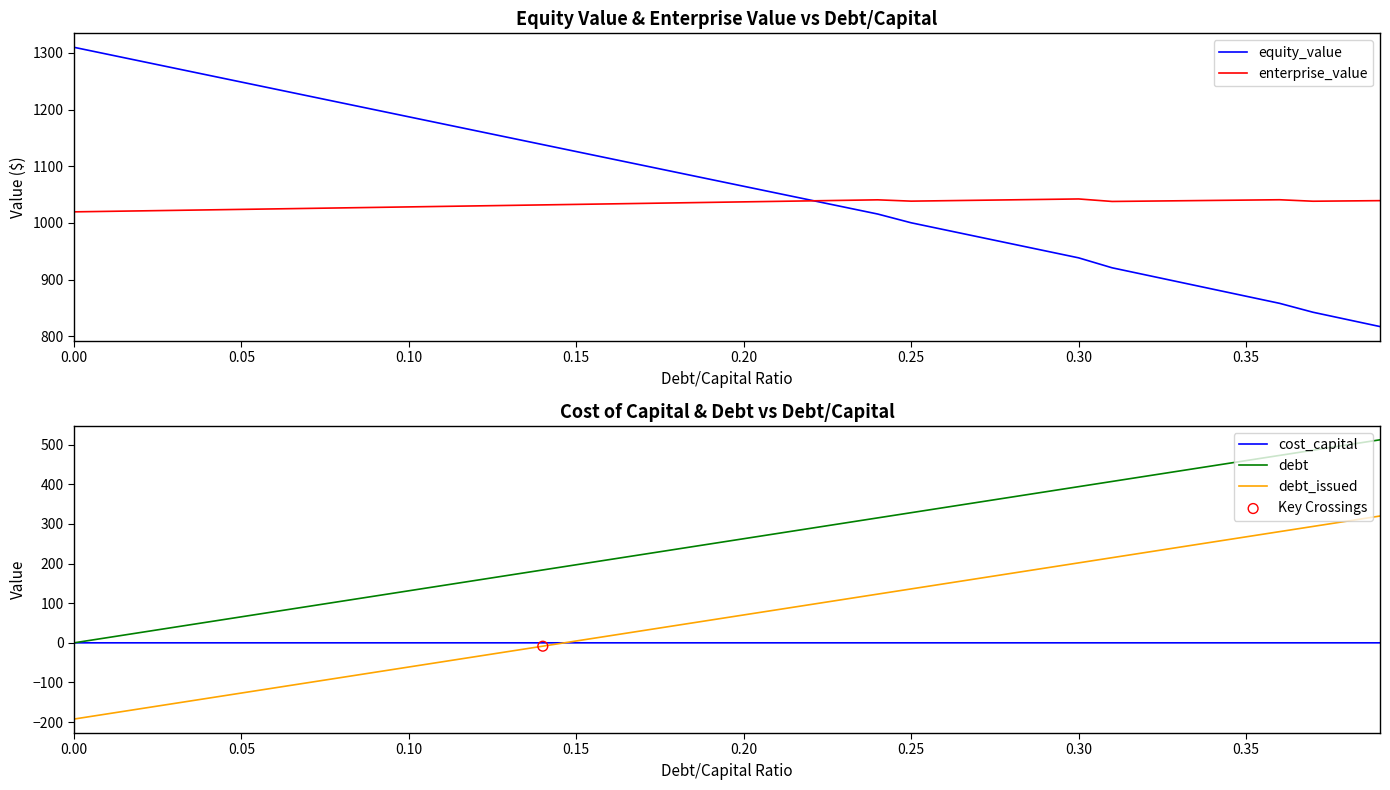

What is the highest value of the equity_value series?

1309.9